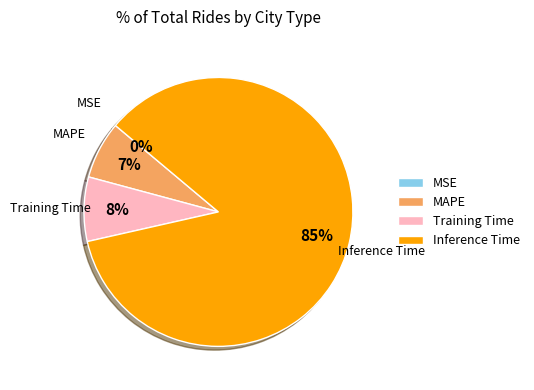

Is there any slice that represents more than half of the pie?

Yes